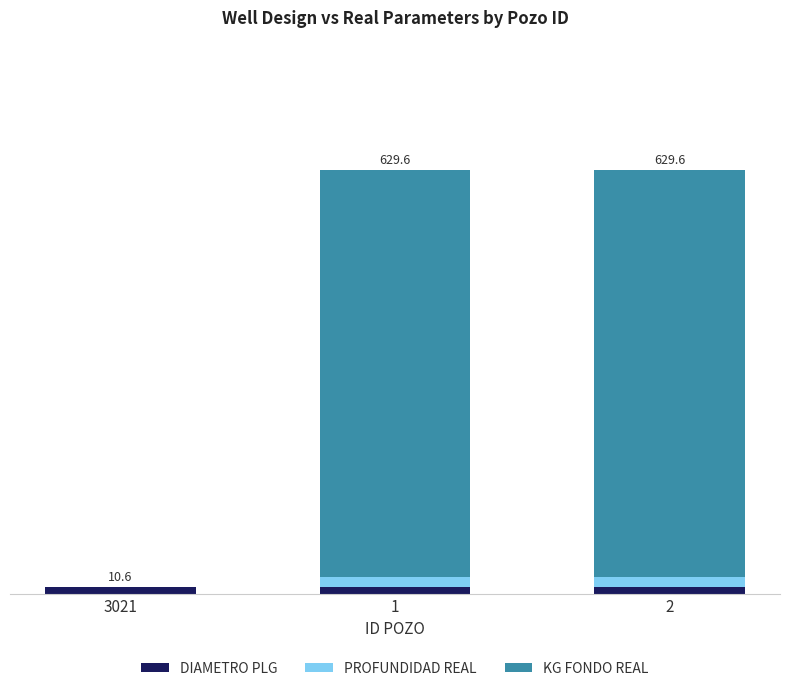

What are all the series names shown in the legend?

DIAMETRO PLG, PROFUNDIDAD REAL, KG FONDO REAL